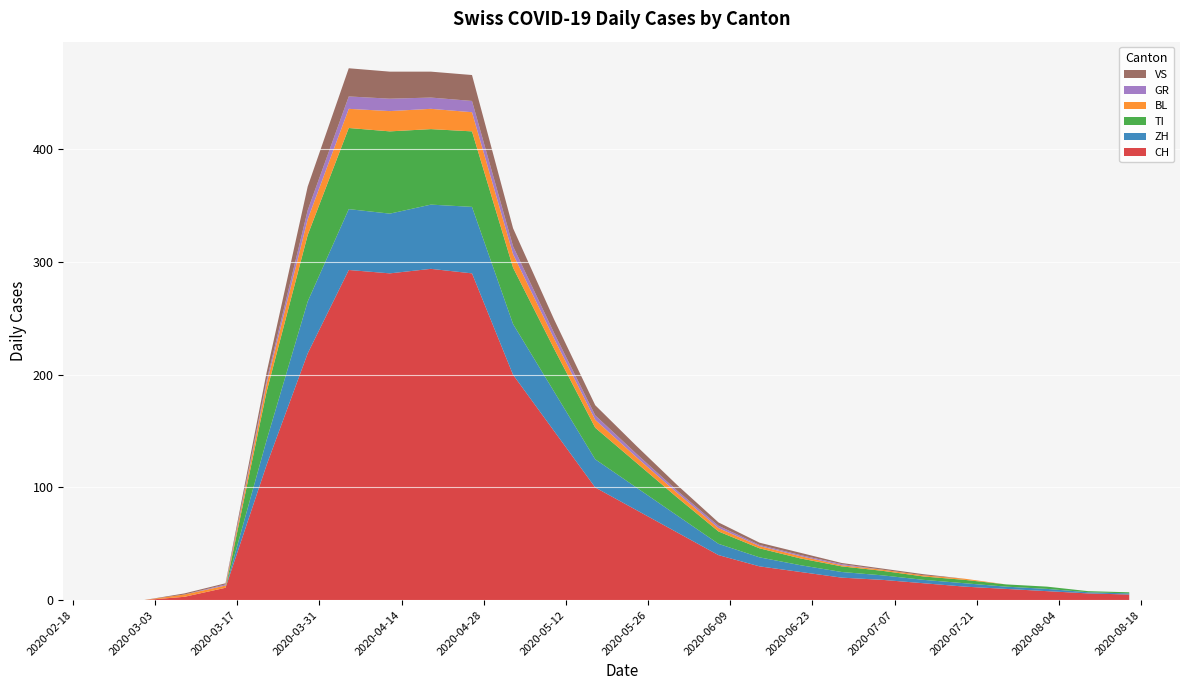

Reading right to left, extract all data points from this chart.

CH: 2020-08-16=5	2020-08-09=6	2020-08-02=8	2020-07-26=10	2020-07-19=12	2020-07-12=15	2020-07-05=18	2020-06-28=20	2020-06-21=25	2020-06-14=30	2020-06-07=40	2020-05-31=60	2020-05-24=80	2020-05-17=100	2020-05-10=150	2020-05-03=200	2020-04-26=290	2020-04-19=294	2020-04-12=290	2020-04-05=293	2020-03-29=219	2020-03-22=120	2020-03-15=11	2020-03-08=3	2020-03-01=0	2020-02-25=0
ZH: 2020-08-16=1	2020-08-09=1	2020-08-02=2	2020-07-26=2	2020-07-19=3	2020-07-12=3	2020-07-05=4	2020-06-28=5	2020-06-21=6	2020-06-14=8	2020-06-07=10	2020-05-31=15	2020-05-24=20	2020-05-17=25	2020-05-10=35	2020-05-03=45	2020-04-26=59	2020-04-19=57	2020-04-12=53	2020-04-05=54	2020-03-29=46	2020-03-22=22	2020-03-15=0	2020-03-08=0	2020-03-01=0	2020-02-25=0
TI: 2020-08-16=1	2020-08-09=1	2020-08-02=2	2020-07-26=2	2020-07-19=3	2020-07-12=3	2020-07-05=4	2020-06-28=5	2020-06-21=6	2020-06-14=8	2020-06-07=11	2020-05-31=16	2020-05-24=22	2020-05-17=28	2020-05-10=38	2020-05-03=50	2020-04-26=67	2020-04-19=67	2020-04-12=73	2020-04-05=72	2020-03-29=59	2020-03-22=43	2020-03-15=0	2020-03-08=0	2020-03-01=0	2020-02-25=0
BL: 2020-08-16=0	2020-08-09=0	2020-08-02=0	2020-07-26=0	2020-07-19=1	2020-07-12=1	2020-07-05=1	2020-06-28=1	2020-06-21=2	2020-06-14=2	2020-06-07=3	2020-05-31=4	2020-05-24=5	2020-05-17=7	2020-05-10=9	2020-05-03=12	2020-04-26=17	2020-04-19=18	2020-04-12=18	2020-04-05=17	2020-03-29=14	2020-03-22=7	2020-03-15=2	2020-03-08=2	2020-03-01=0	2020-02-25=0
GR: 2020-08-16=0	2020-08-09=0	2020-08-02=0	2020-07-26=0	2020-07-19=0	2020-07-12=0	2020-07-05=0	2020-06-28=1	2020-06-21=1	2020-06-14=1	2020-06-07=2	2020-05-31=2	2020-05-24=3	2020-05-17=4	2020-05-10=5	2020-05-03=7	2020-04-26=10	2020-04-19=10	2020-04-12=11	2020-04-05=11	2020-03-29=8	2020-03-22=3	2020-03-15=1	2020-03-08=0	2020-03-01=0	2020-02-25=0
VS: 2020-08-16=0	2020-08-09=0	2020-08-02=0	2020-07-26=0	2020-07-19=0	2020-07-12=1	2020-07-05=1	2020-06-28=1	2020-06-21=2	2020-06-14=2	2020-06-07=3	2020-05-31=5	2020-05-24=7	2020-05-17=9	2020-05-10=12	2020-05-03=16	2020-04-26=23	2020-04-19=23	2020-04-12=24	2020-04-05=25	2020-03-29=21	2020-03-22=7	2020-03-15=1	2020-03-08=1	2020-03-01=0	2020-02-25=0